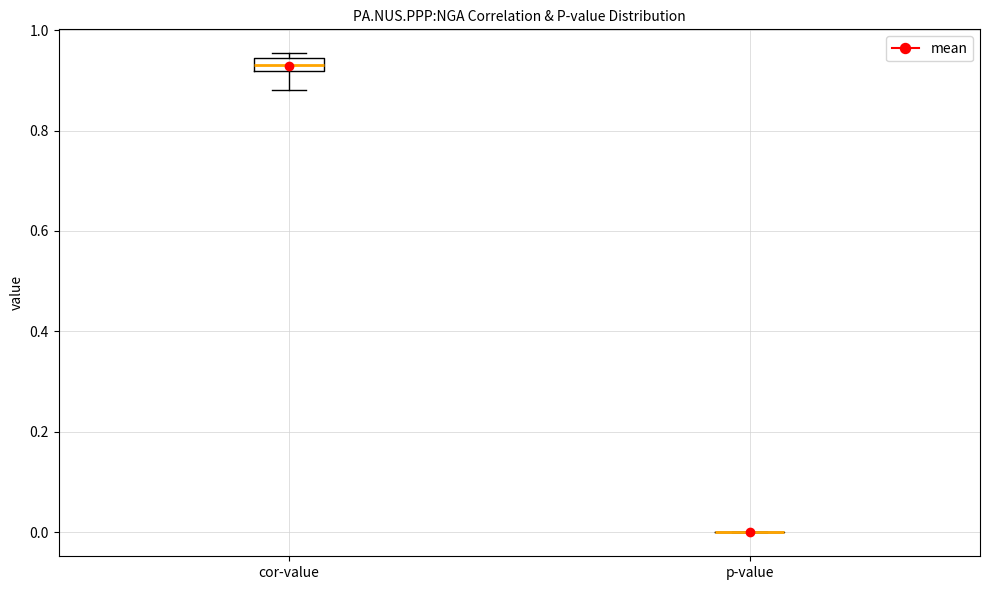

Where is the lower edge of the box for cor-value on the y-axis? The values are not printed on the chart, so give them approximately, as read against the axis.

0.92